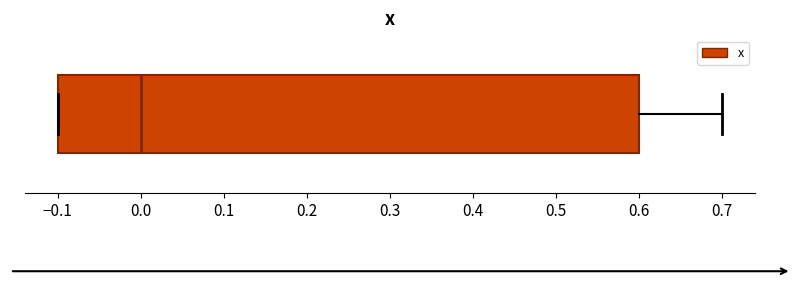

Read this box plot against the x-axis: the position of the median line, the range covered by the box, and the ends of both whiskers. The values are not printed on the chart, so give them approximately, as read against the axis.

median 0.0, box -0.1 to 0.6, whiskers -0.1 to 0.7